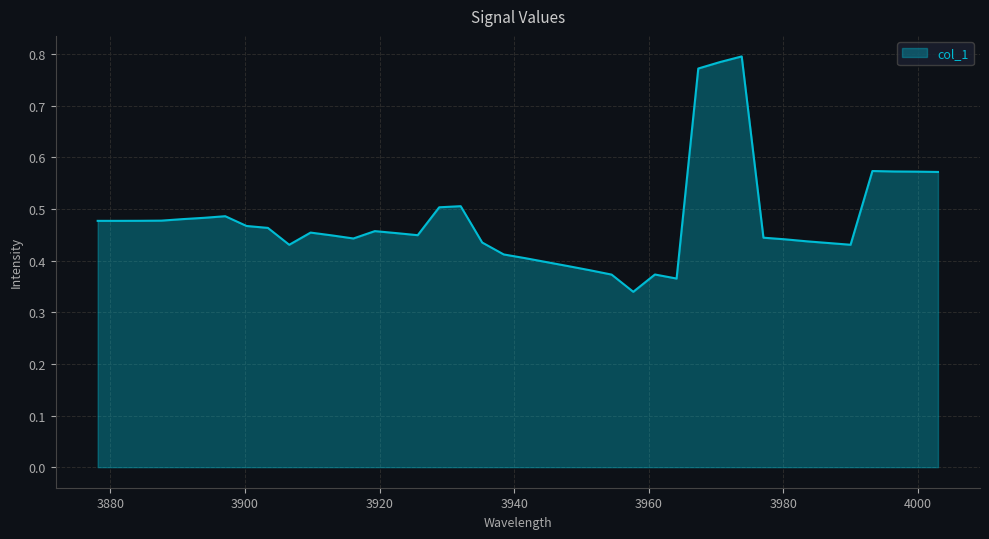

Reading left to right, what are all the values shown in this chart?

0.5	0.5	0.5	0.5	0.5	0.5	0.5	0.5	0.5	0.4	0.5	0.4	0.4	0.5	0.5	0.4	0.5	0.5	0.4	0.4	0.4	0.4	0.4	0.4	0.4	0.3	0.4	0.4	0.8	0.8	0.8	0.4	0.4	0.4	0.4	0.4	0.6	0.6	0.6	0.6